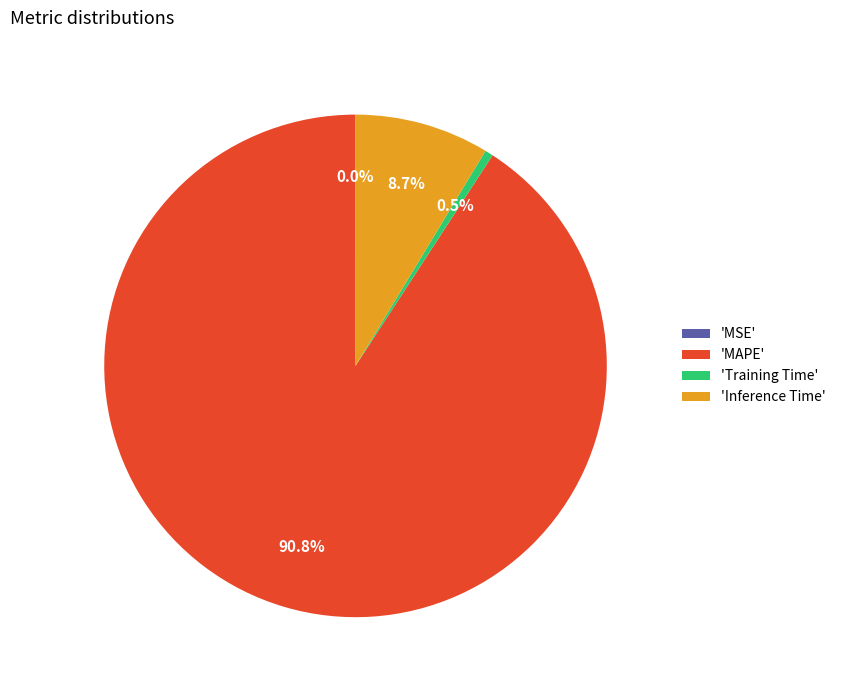

Which category has the biggest portion of the pie?

'MAPE'